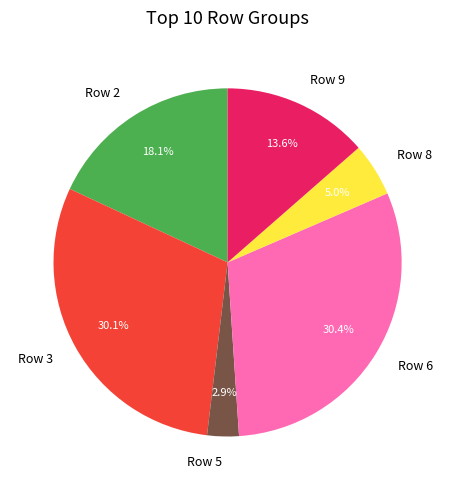

Is there a majority slice in this chart?

No